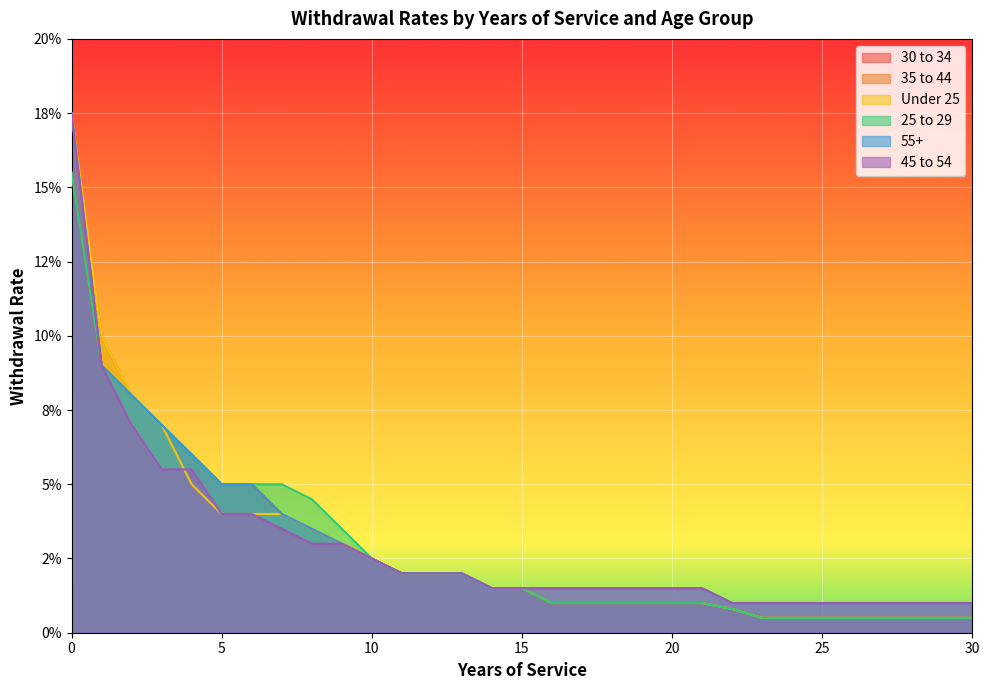

Reading right to left, transcribe all the data shown in this chart.

30 to 34: 30=0.0	29=0.0	28=0.0	27=0.0	26=0.0	25=0.0	24=0.0	23=0.0	22=0.0	21=0.0	20=0.0	19=0.0	18=0.0	17=0.0	16=0.0	15=0.0	14=0.0	13=0.0	12=0.0	11=0.0	10=0.0	9=0.0	8=0.0	7=0.0	6=0.1	5=0.1	4=0.1	3=0.1	2=0.1	1=0.1	0=0.2
35 to 44: 30=0.0	29=0.0	28=0.0	27=0.0	26=0.0	25=0.0	24=0.0	23=0.0	22=0.0	21=0.0	20=0.0	19=0.0	18=0.0	17=0.0	16=0.0	15=0.0	14=0.0	13=0.0	12=0.0	11=0.0	10=0.0	9=0.0	8=0.0	7=0.0	6=0.1	5=0.1	4=0.1	3=0.1	2=0.1	1=0.1	0=0.2
Under 25: 30=0.0	29=0.0	28=0.0	27=0.0	26=0.0	25=0.0	24=0.0	23=0.0	22=0.0	21=0.0	20=0.0	19=0.0	18=0.0	17=0.0	16=0.0	15=0.0	14=0.0	13=0.0	12=0.0	11=0.0	10=0.0	9=0.0	8=0.0	7=0.0	6=0.0	5=0.0	4=0.1	3=0.1	2=0.1	1=0.1	0=0.2
25 to 29: 30=0.0	29=0.0	28=0.0	27=0.0	26=0.0	25=0.0	24=0.0	23=0.0	22=0.0	21=0.0	20=0.0	19=0.0	18=0.0	17=0.0	16=0.0	15=0.0	14=0.0	13=0.0	12=0.0	11=0.0	10=0.0	9=0.0	8=0.0	7=0.1	6=0.1	5=0.1	4=0.1	3=0.1	2=0.1	1=0.1	0=0.2
55+: 30=0.0	29=0.0	28=0.0	27=0.0	26=0.0	25=0.0	24=0.0	23=0.0	22=0.0	21=0.0	20=0.0	19=0.0	18=0.0	17=0.0	16=0.0	15=0.0	14=0.0	13=0.0	12=0.0	11=0.0	10=0.0	9=0.0	8=0.0	7=0.0	6=0.1	5=0.1	4=0.1	3=0.1	2=0.1	1=0.1	0=0.2
45 to 54: 30=0.0	29=0.0	28=0.0	27=0.0	26=0.0	25=0.0	24=0.0	23=0.0	22=0.0	21=0.0	20=0.0	19=0.0	18=0.0	17=0.0	16=0.0	15=0.0	14=0.0	13=0.0	12=0.0	11=0.0	10=0.0	9=0.0	8=0.0	7=0.0	6=0.0	5=0.0	4=0.1	3=0.1	2=0.1	1=0.1	0=0.2